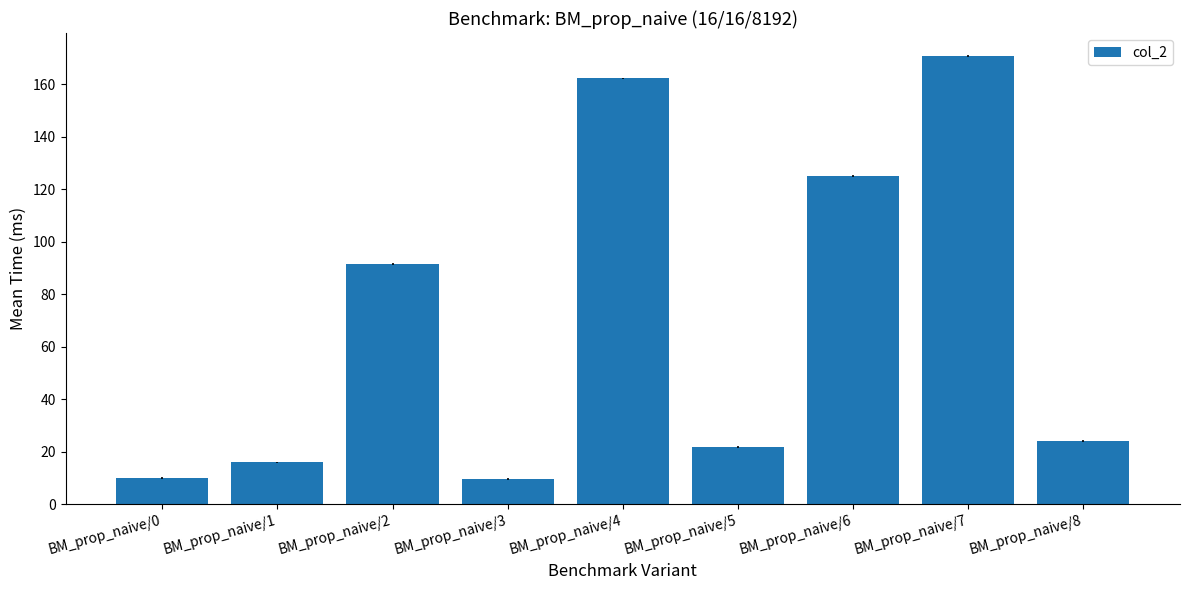

What is the ratio of the value at BM_prop_naive/8 to the value at BM_prop_naive/3?

2.5